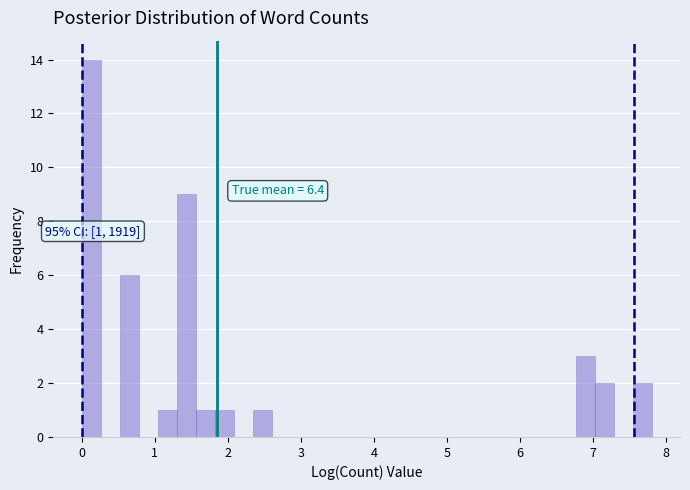

Around what value on the x-axis is the tallest bar? Give the approximate position of its centre, as read against the axis.

0.1